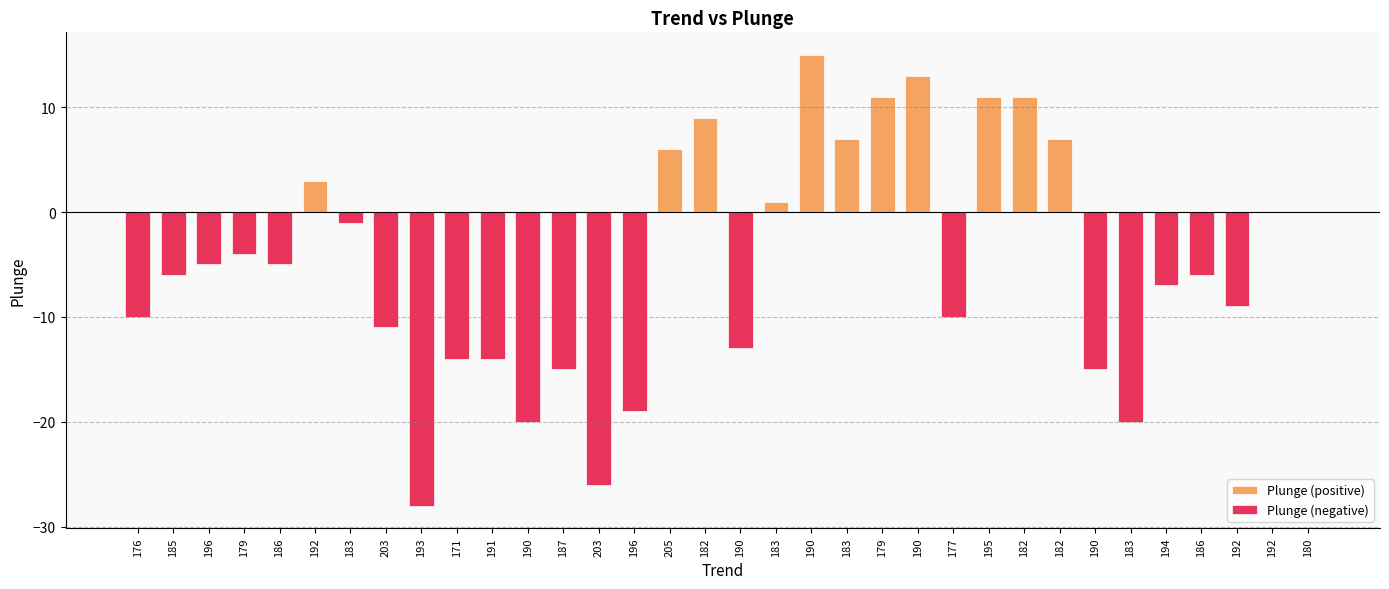

What is the label of the 24th bar from the left?

177